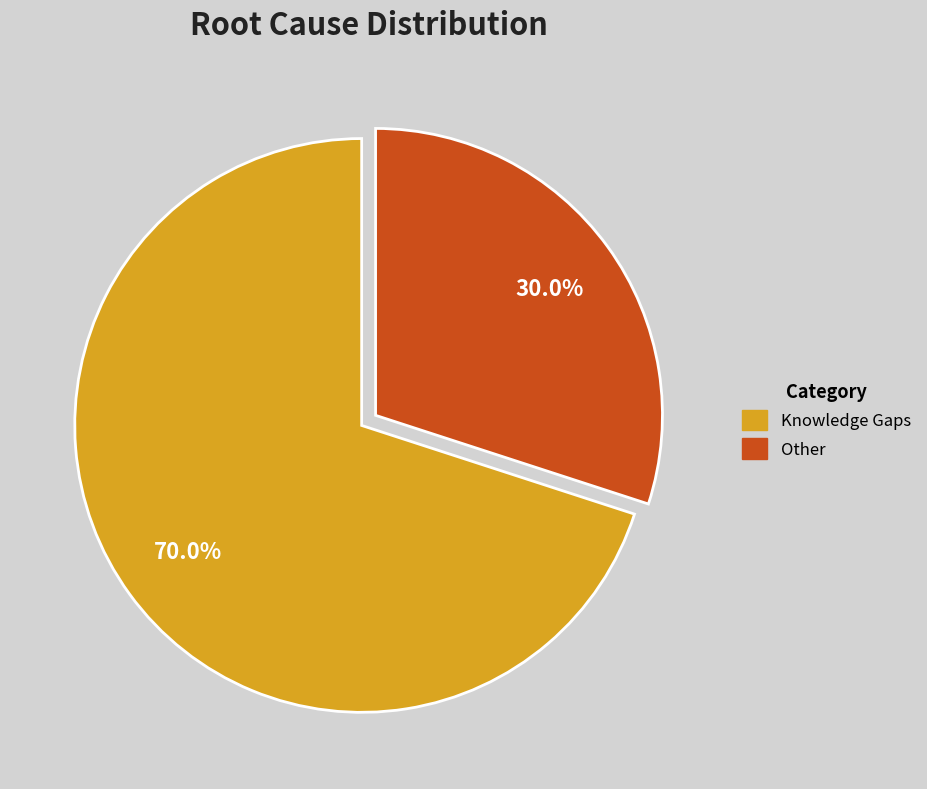

To the nearest percent, what is the difference between the largest and smallest slice percentages?

40%